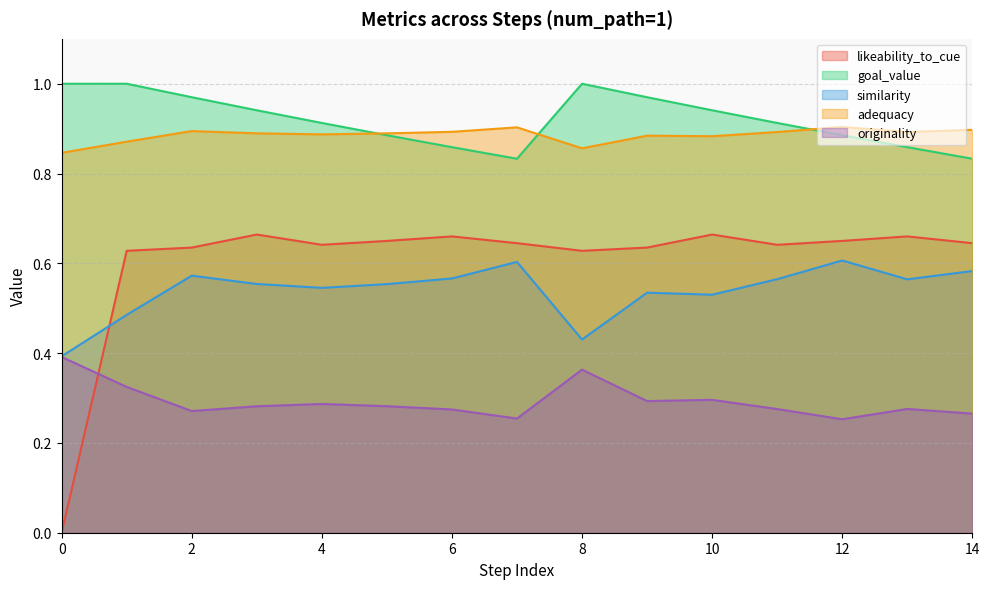

What is the sum of the similarity values at 1 and 4?

1.8